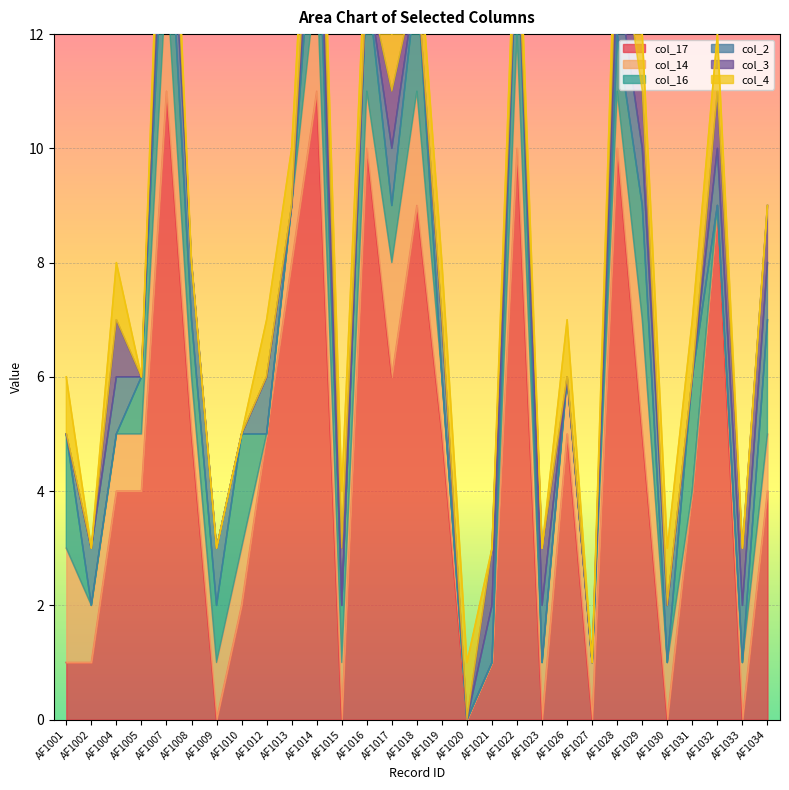

True or false: col_3 and col_2 cross at least once.

False